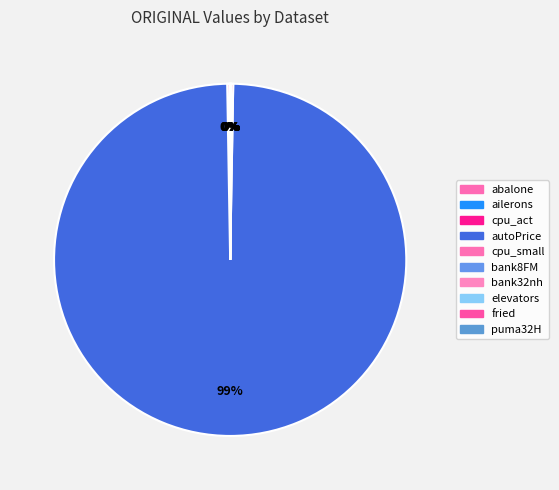

How many segments does this pie chart have?

10